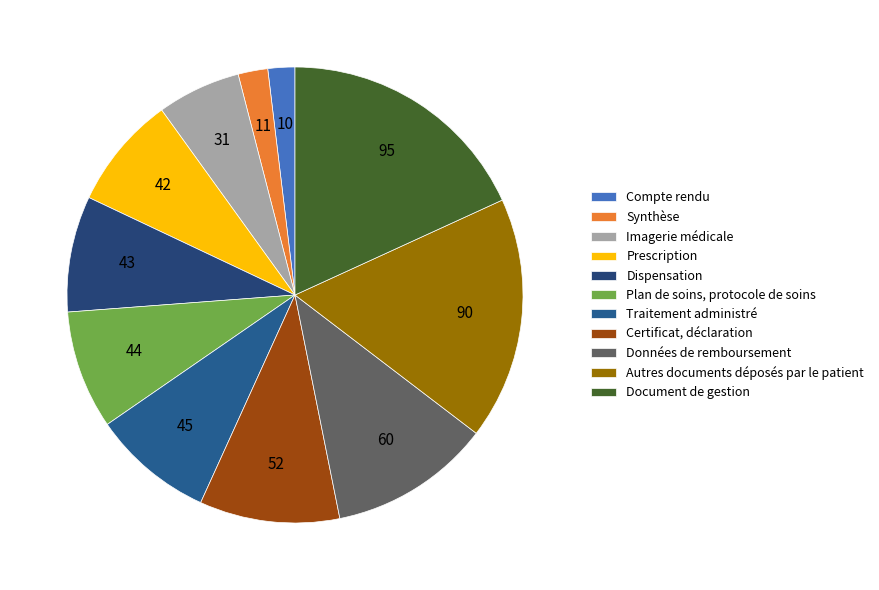

Does any single category account for the majority?

No